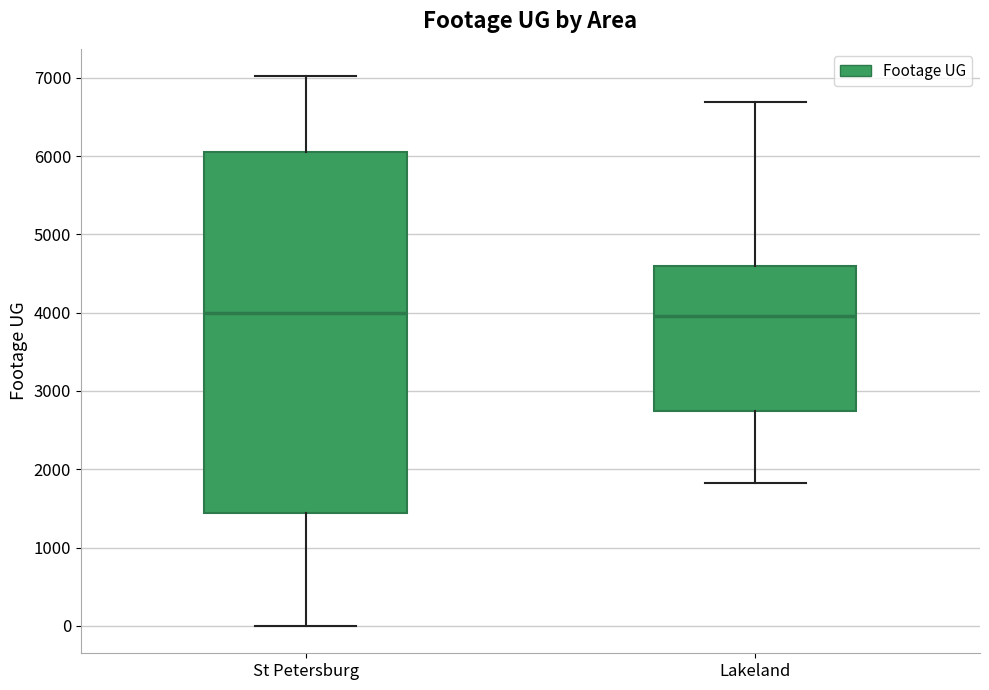

Comparing the boxes themselves (not the whiskers), which one is the tallest?

St Petersburg